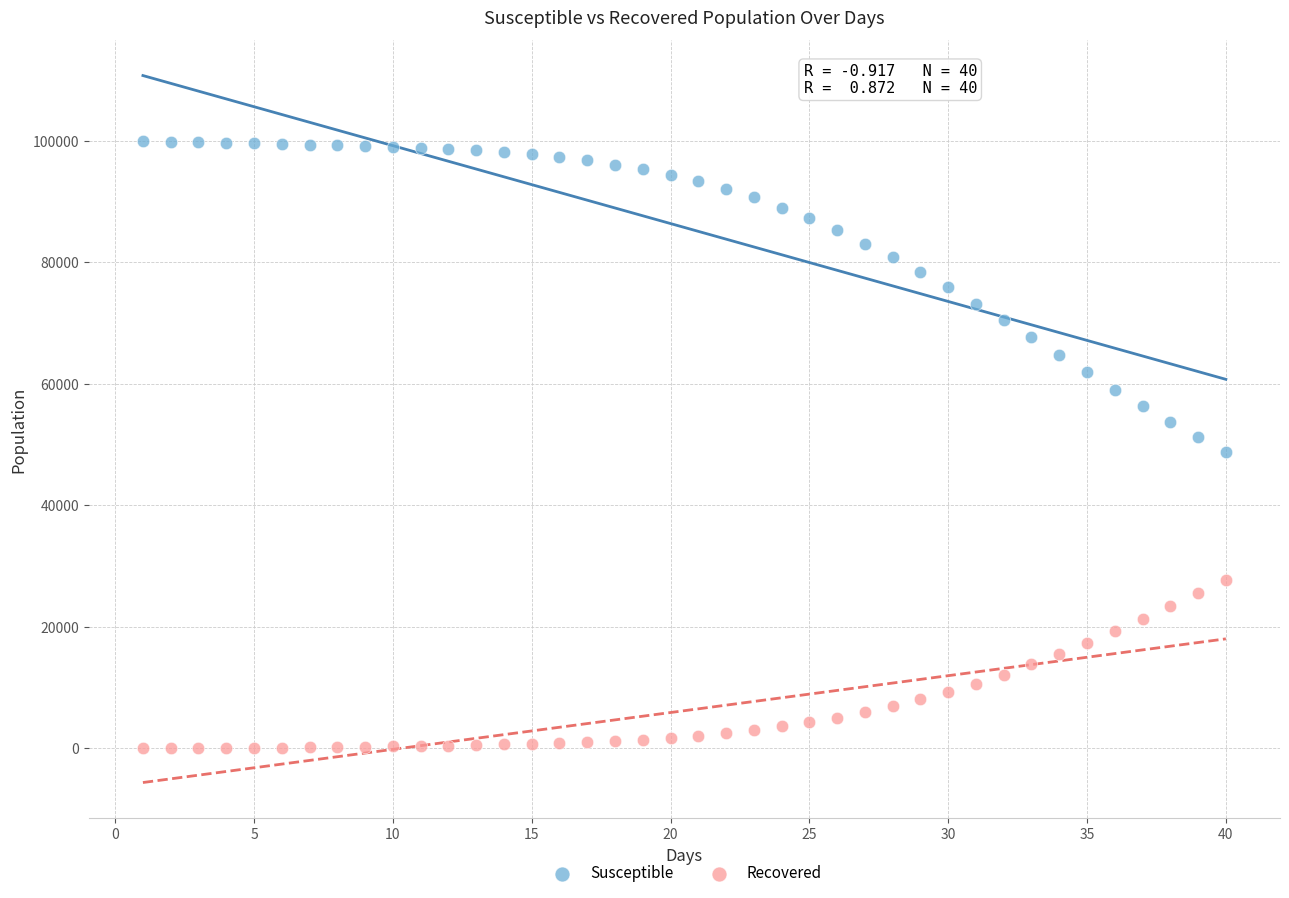

Which series contains the highest Y value?

Susceptible